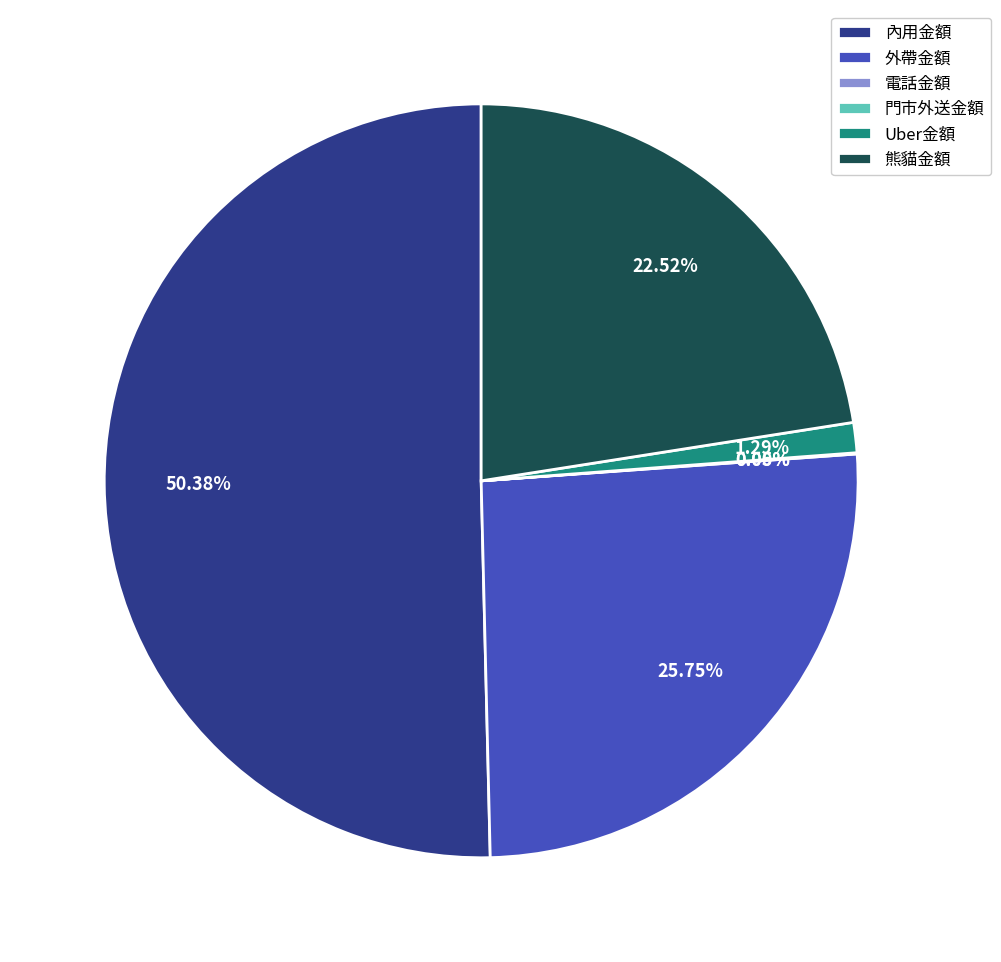

Does 電話金額 represent more than half of the total?

No